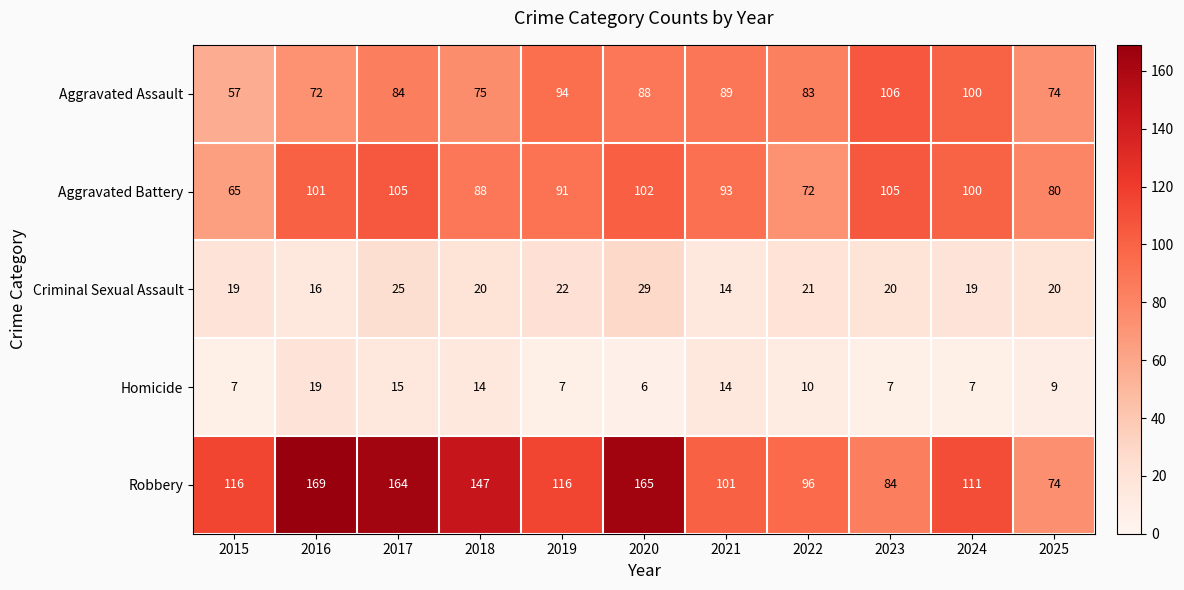

What is the total value across all series at 2024?

337